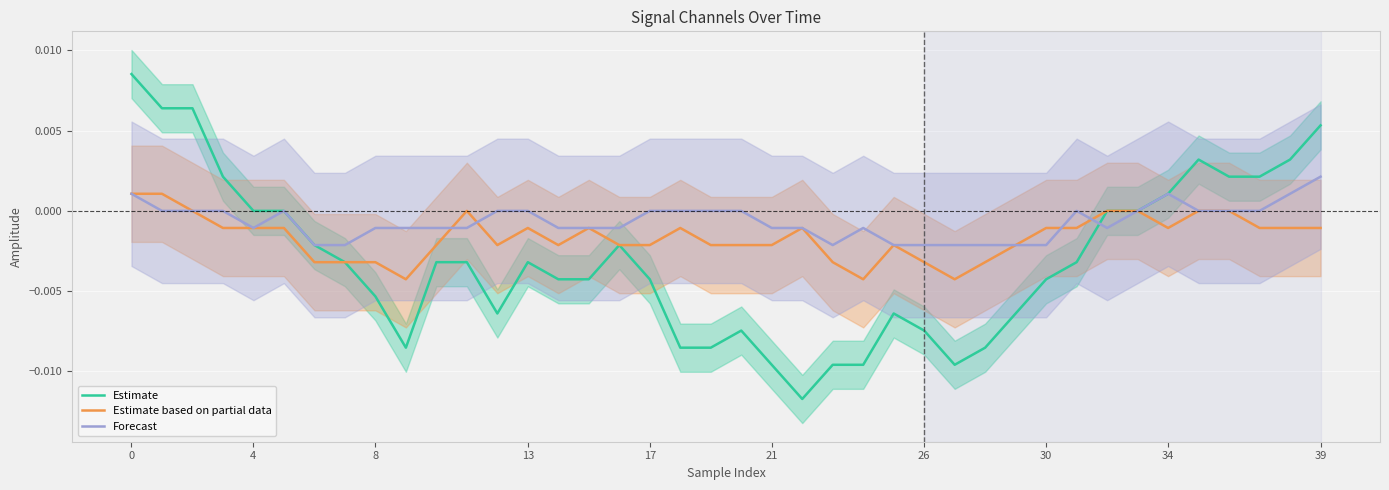

True or false: Estimate based on partial data and Estimate intersect in this chart.

False